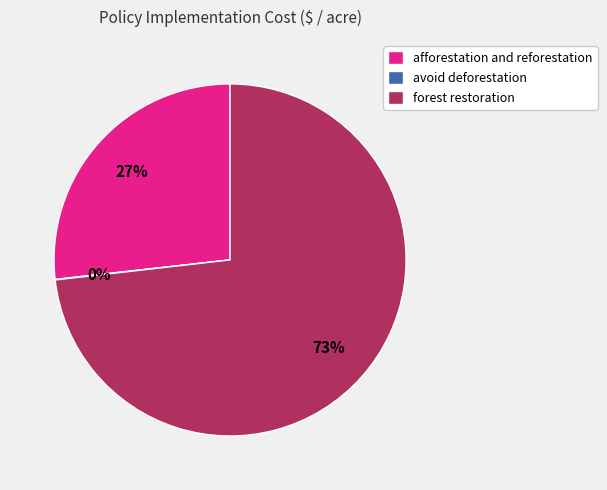

Which slice is the largest?

forest restoration